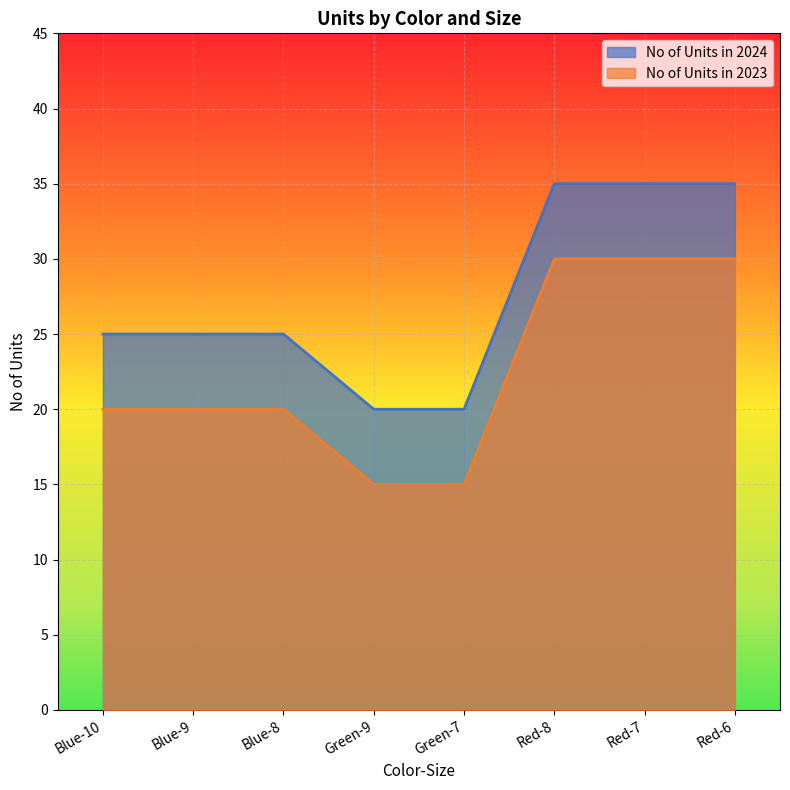

At which label does No of Units in 2023 first exceed 20?

Red-8